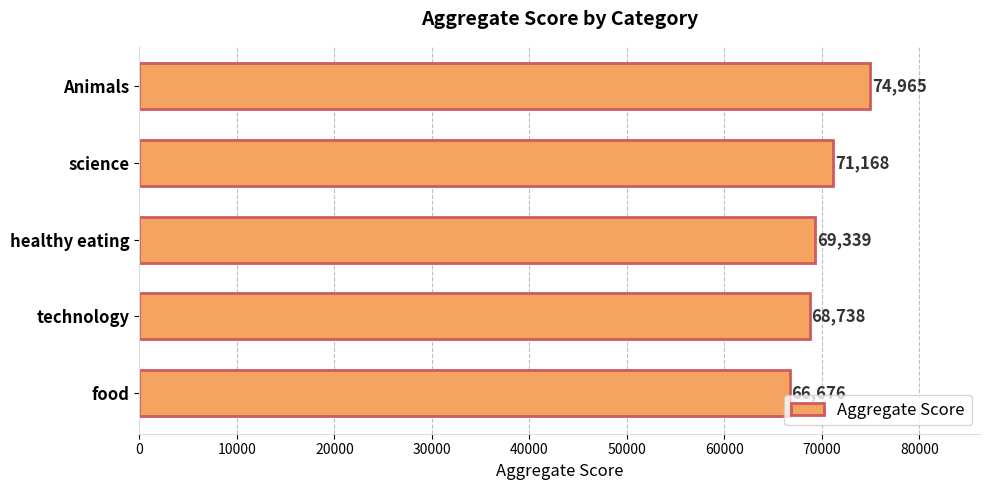

True or false: the data shows 88558 at food.

False